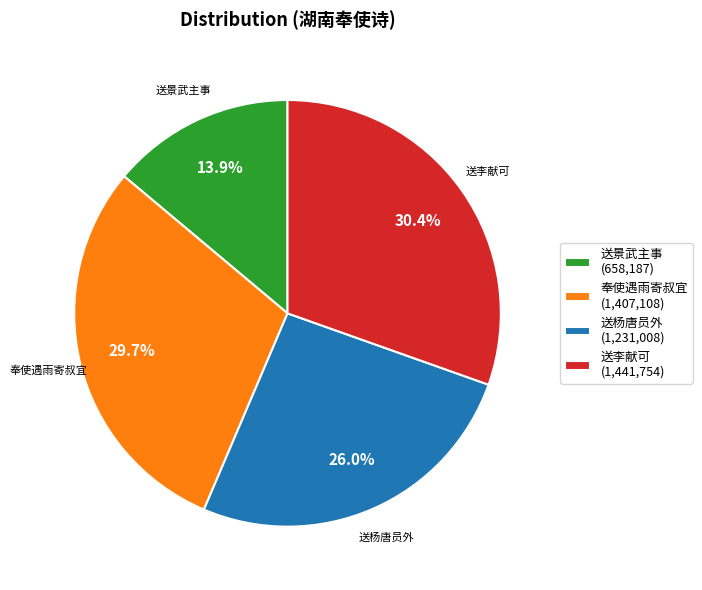

Combined, do 送李献可 (1,441,754) and 送杨唐员外 (1,231,008) account for over 50%?

Yes